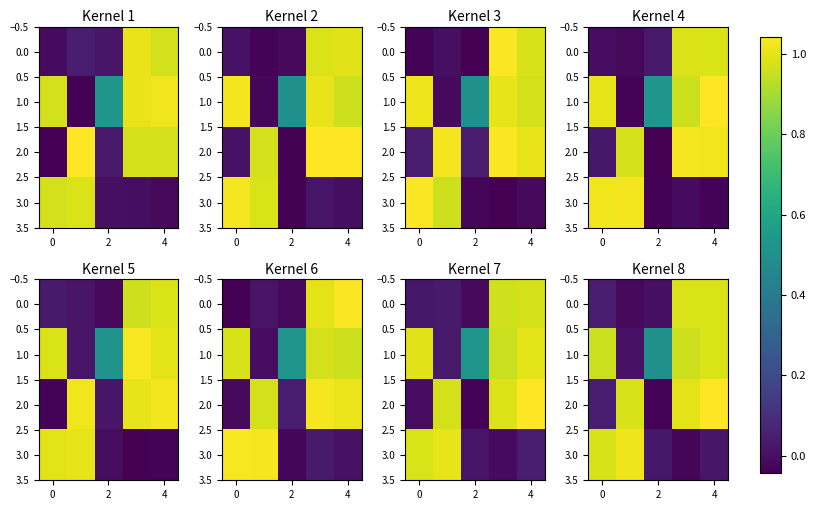

What is the difference between the highest and lowest values at 2?

0.5